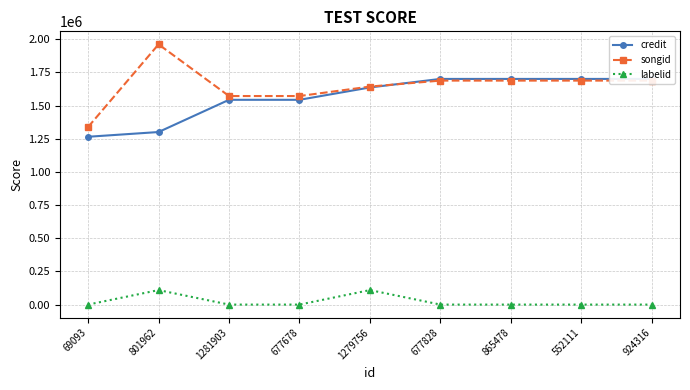

Which has a higher value, 924316 or 801962?

924316